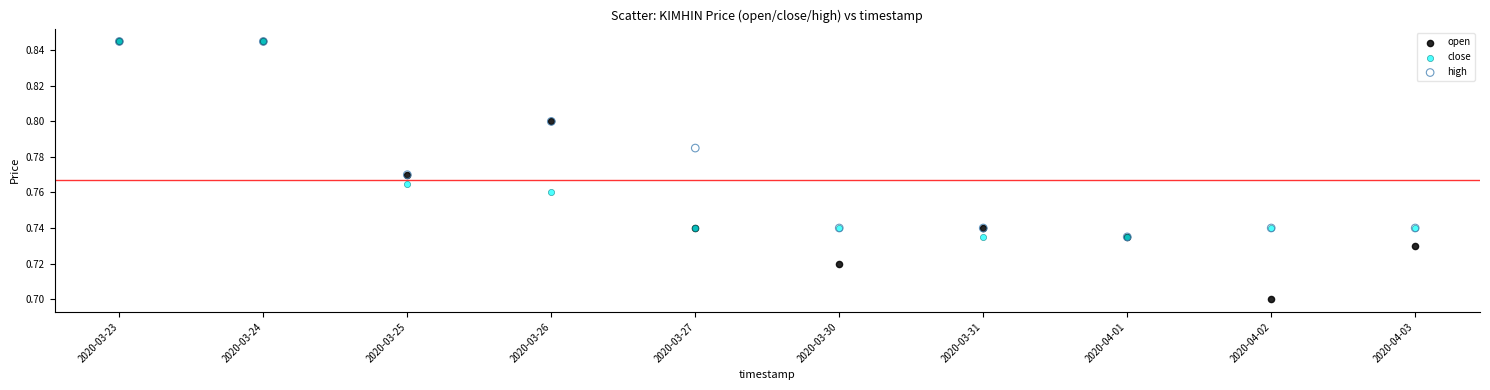

What are all the series names shown in the legend?

open, close, high